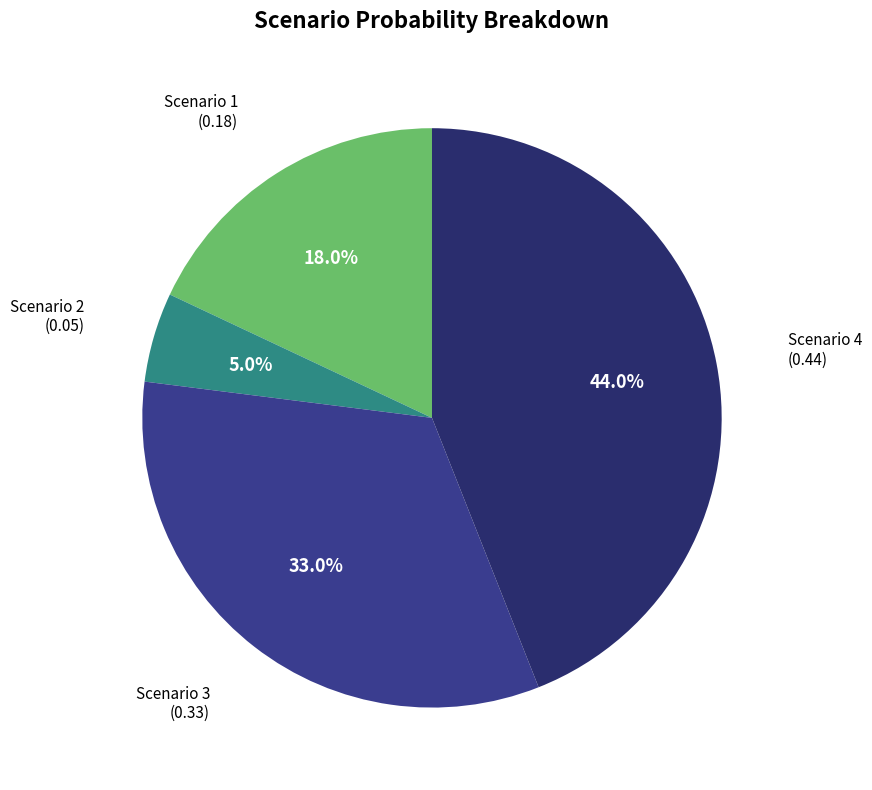

Does any single category account for the majority?

No